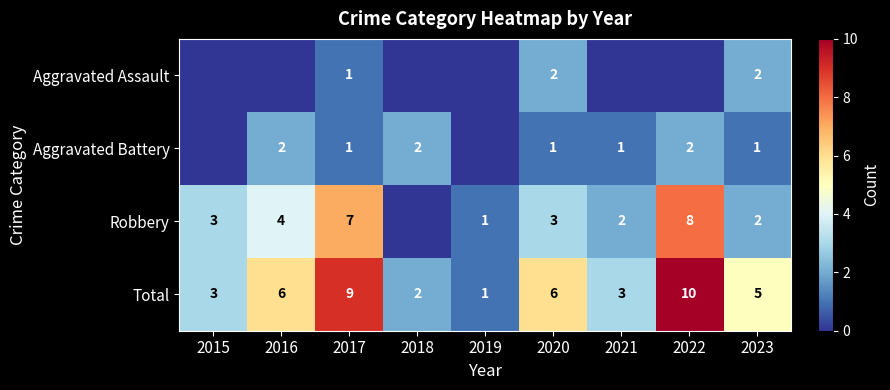

What is the sum of all Total values?

45